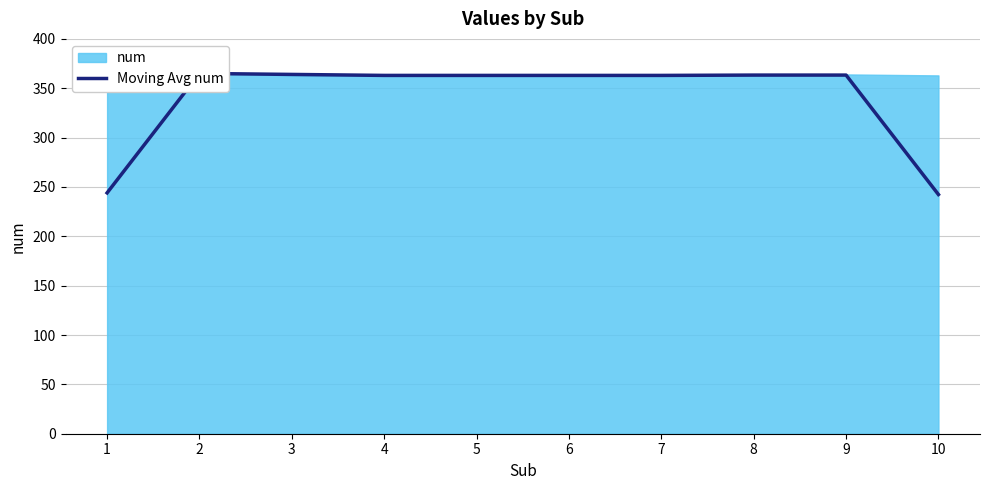

List the labels in order of value, largest first.

2, 3, 8, 9, 4, 5, 6, 7, 1, 10